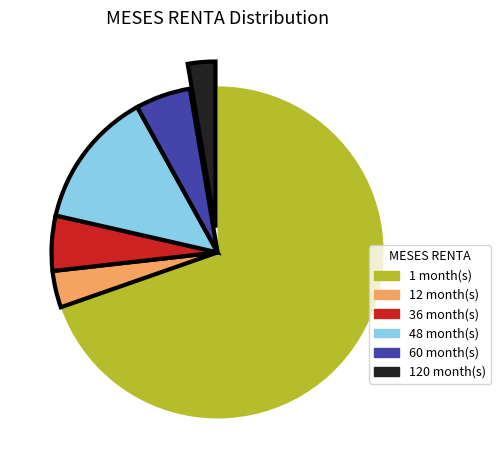

Does any single category account for the majority?

Yes